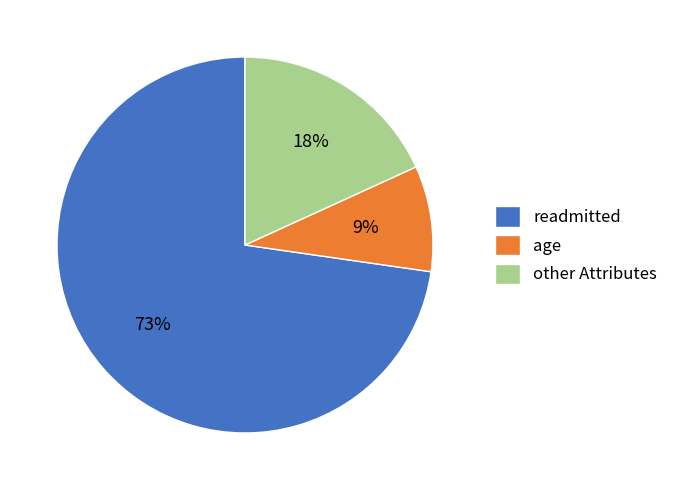

What percentage is the other Attributes slice, to the nearest percent?

18%